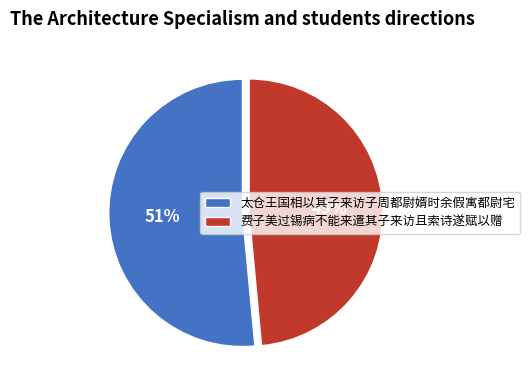

What is the majority slice?

太仓王国相以其子来访子周都尉婿时余假寓都尉宅